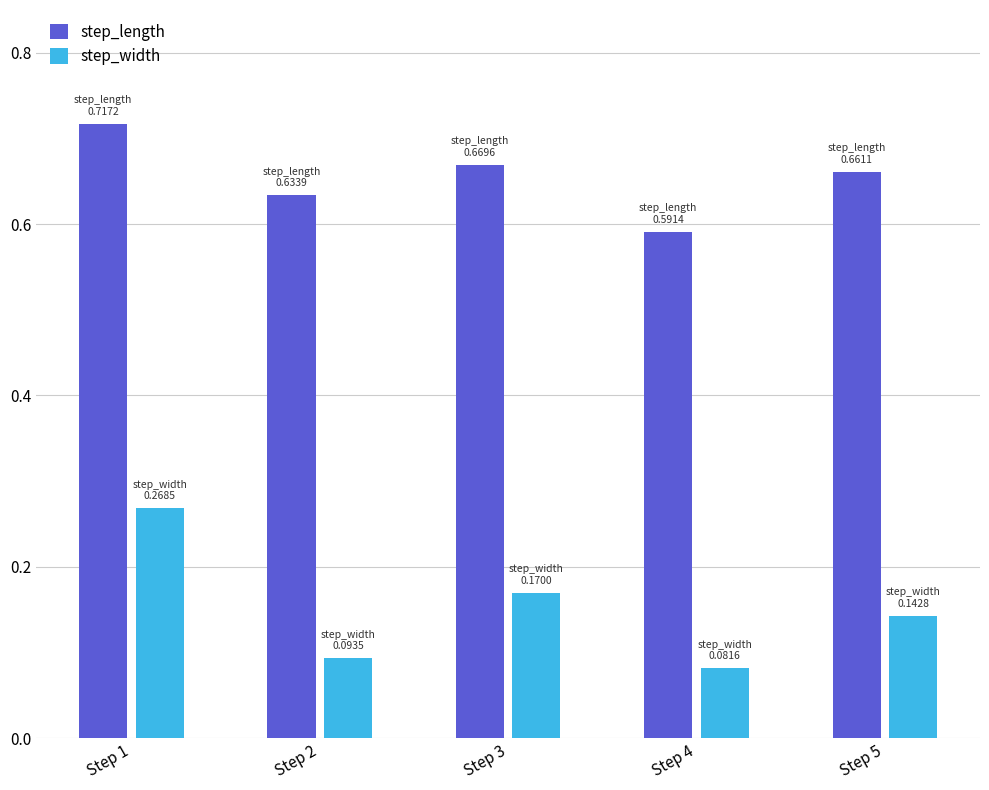

The step_width series shows 0.1 at Step 4. True or false?

True